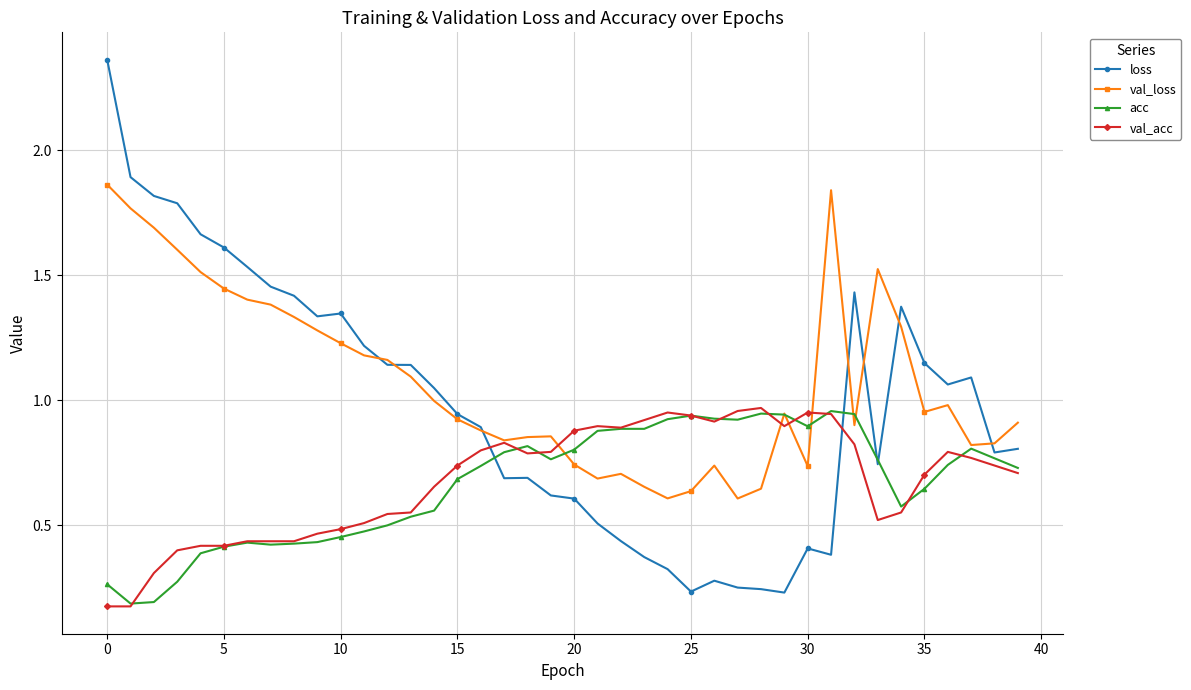

At how many categories does at least one series exceed 0?

40